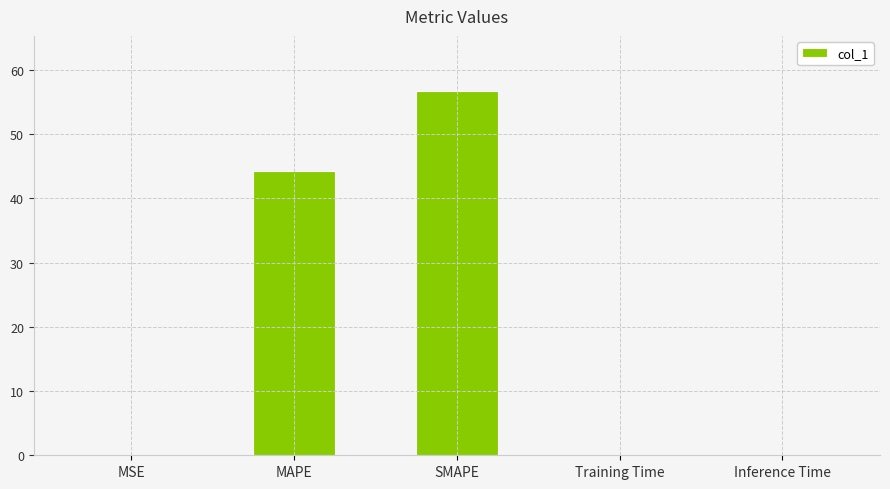

What is the sum of all values?

101.2